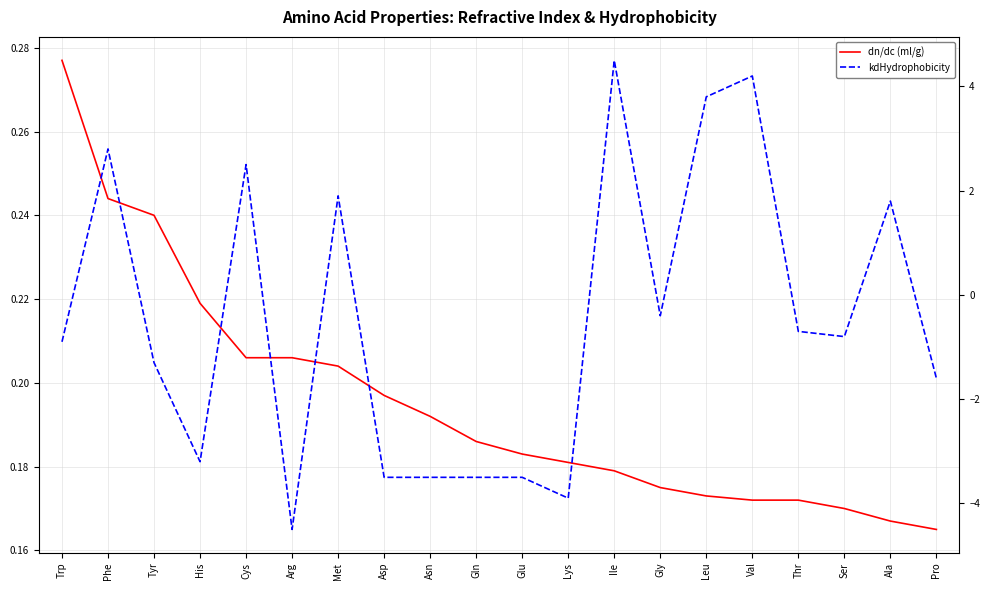

What is the label of the 6th point from the right?

Leu